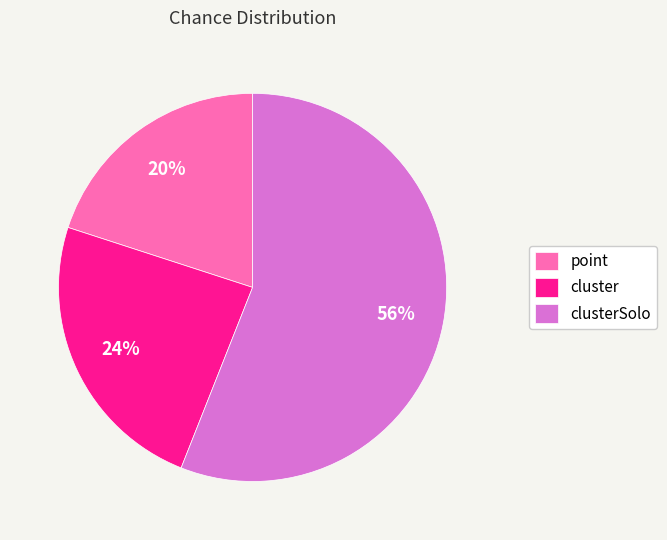

What is the ratio of the value at cluster to the value at clusterSolo?

0.4